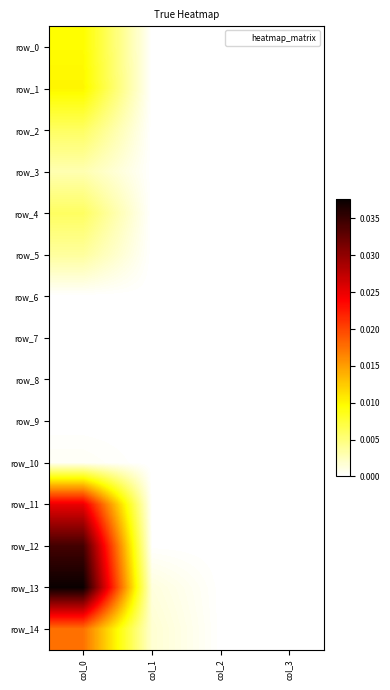

Count the row_10 values in the range 0 to 1.

4